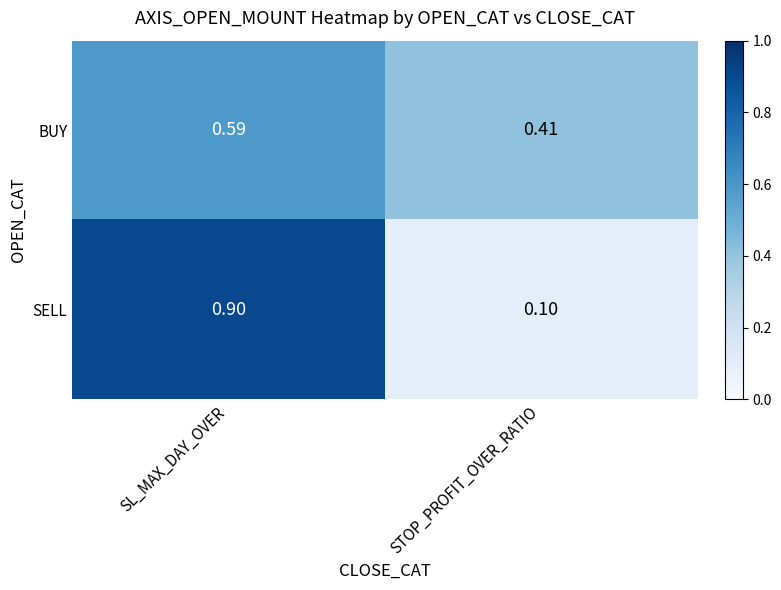

At which category is the sum across all series the highest?

SL_MAX_DAY_OVER